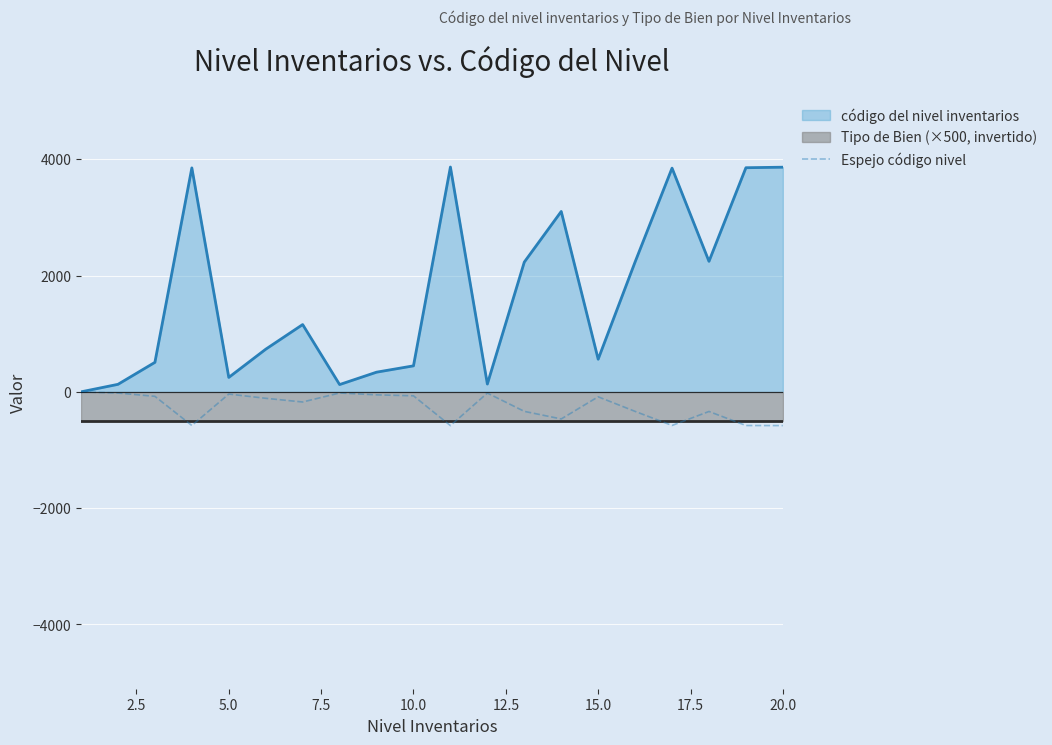

What is the total value across all series at 20.0?

2784.4